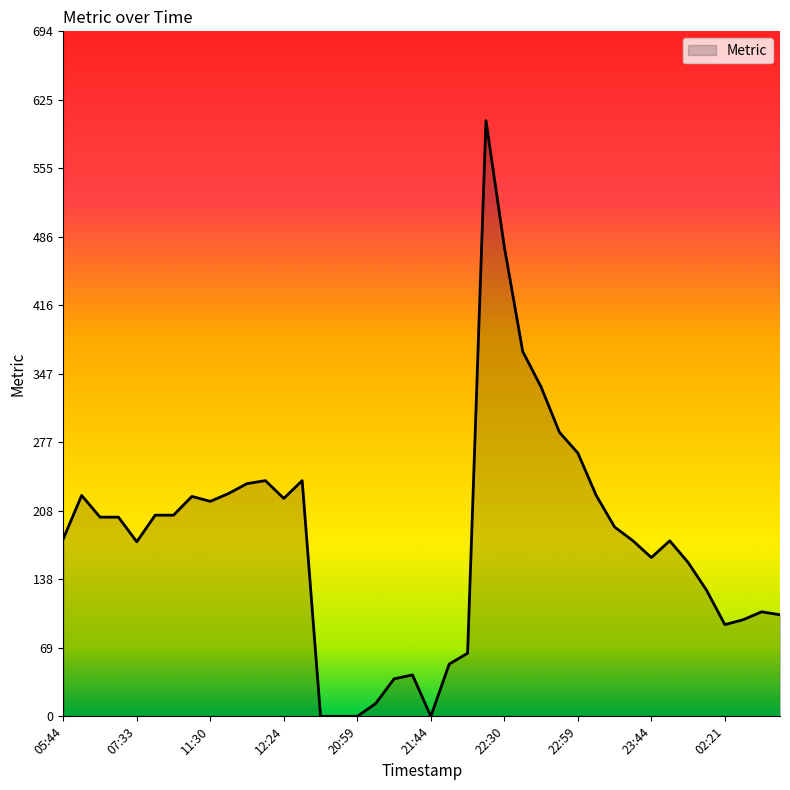

What is the difference between the maximum and minimum values?

604